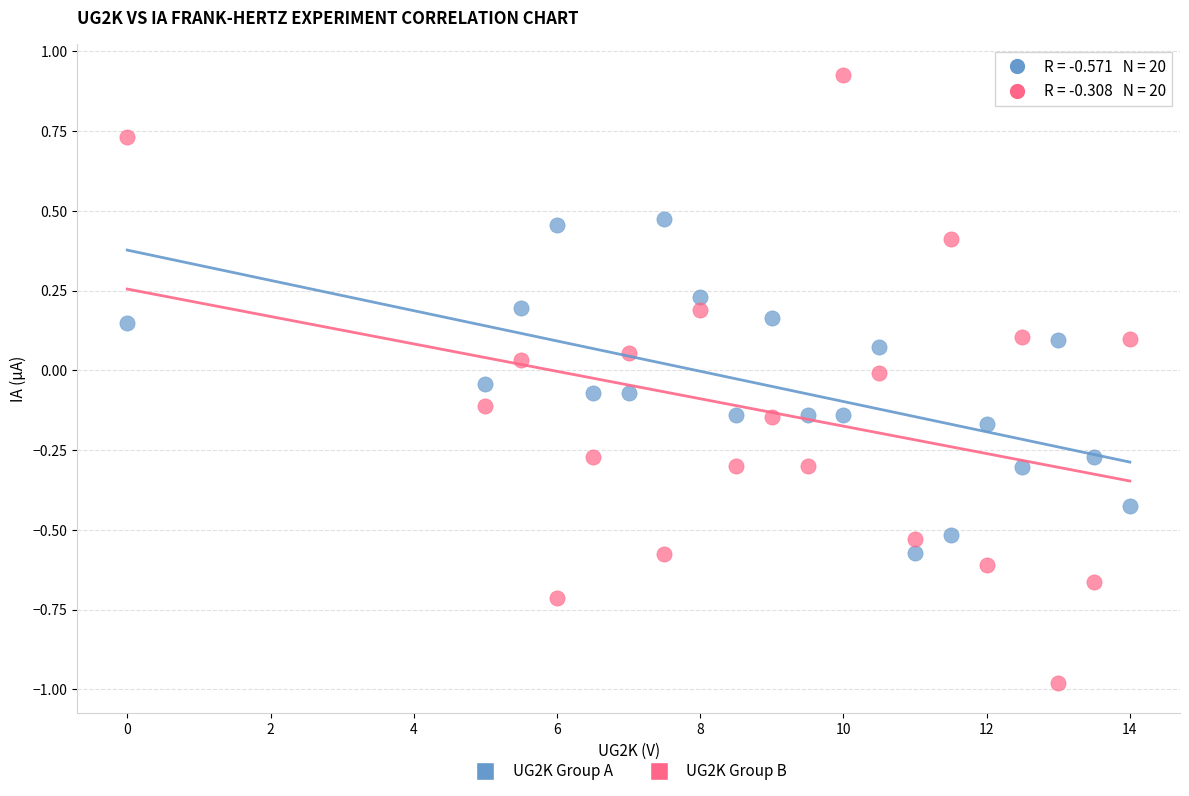

Across all data points, what is the range of X values (max minus min)?

14.0